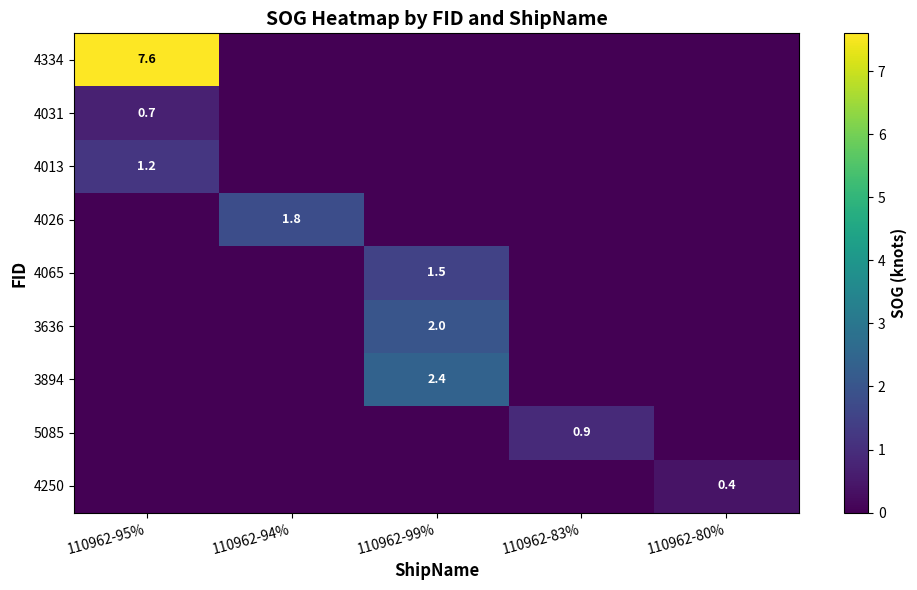

The value of 5085 at 110962-83% is 0.4. True or false?

False